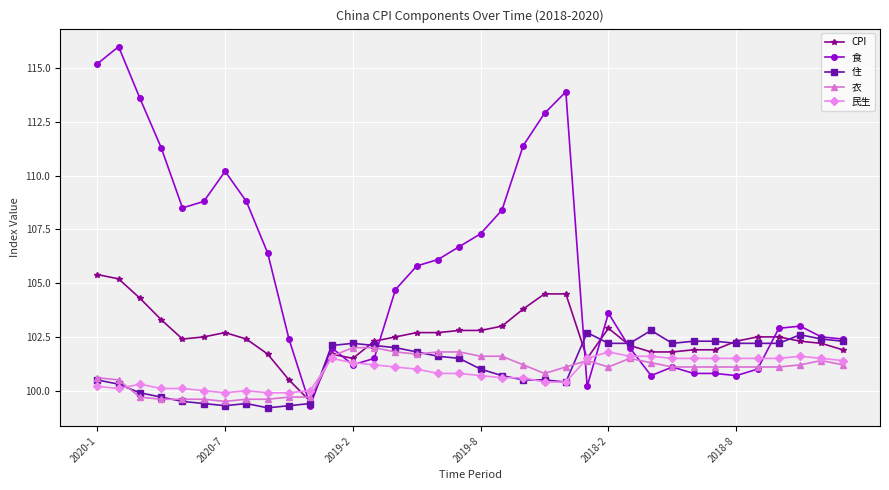

True or false: CPI and 食 intersect in this chart.

True